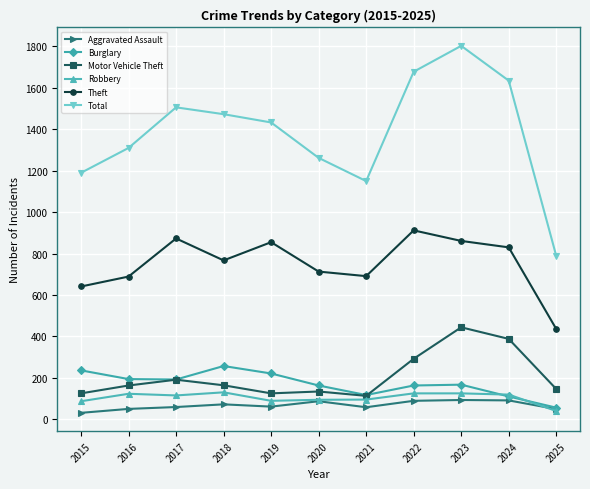

What is the value of the Total point at the 11th from the left?

789